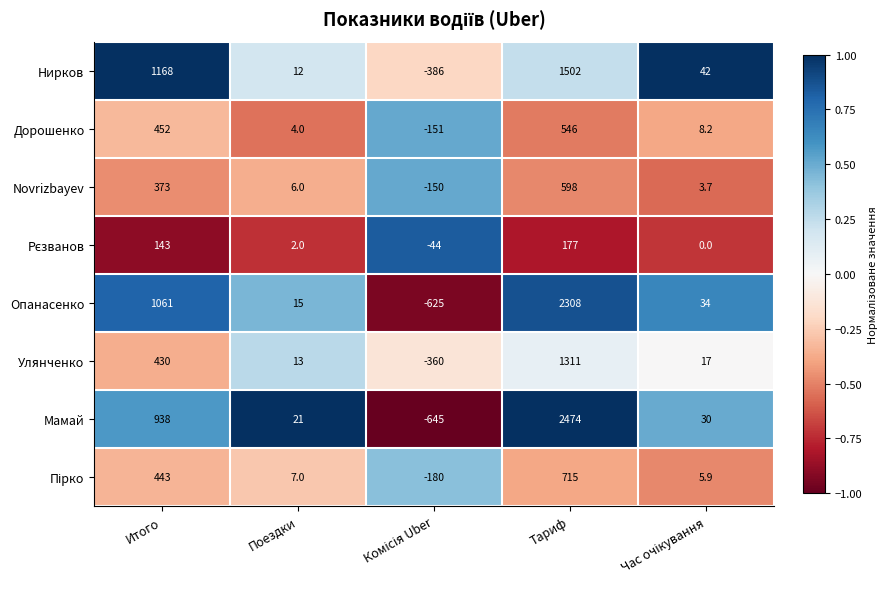

At how many categories does at least one series exceed 0?

4